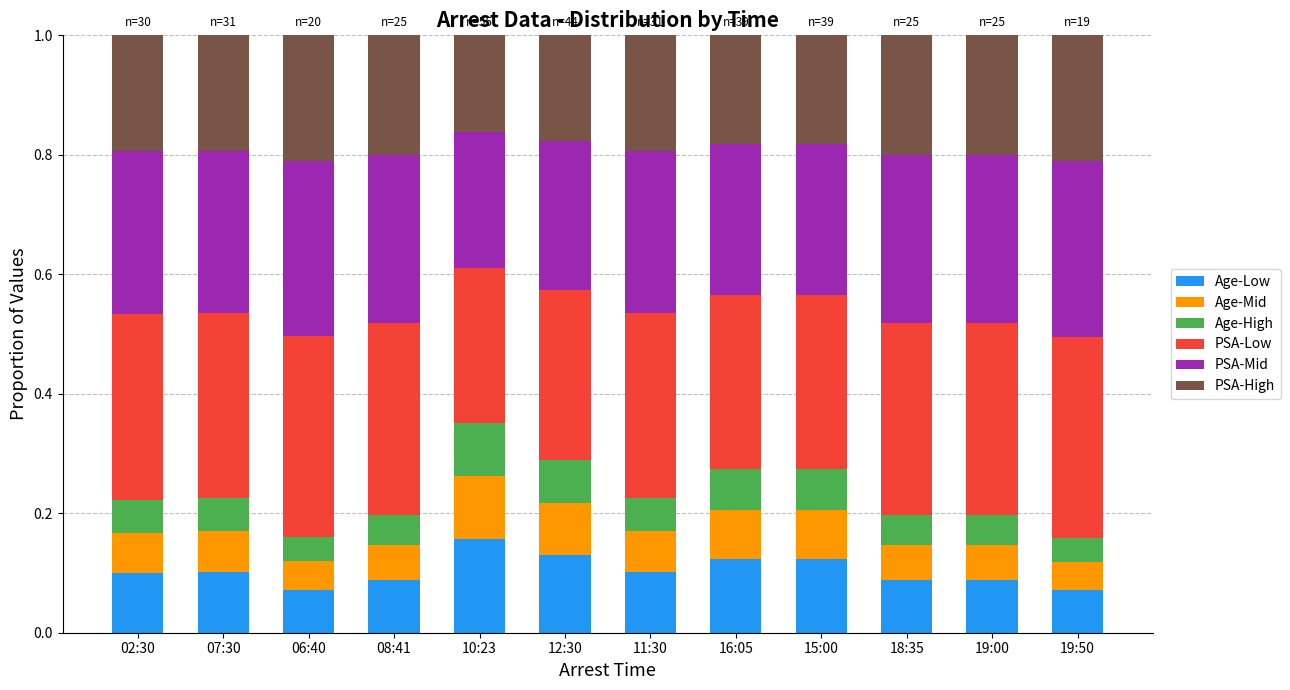

The Age-Low series shows 0.1 at 10:23. True or false?

False